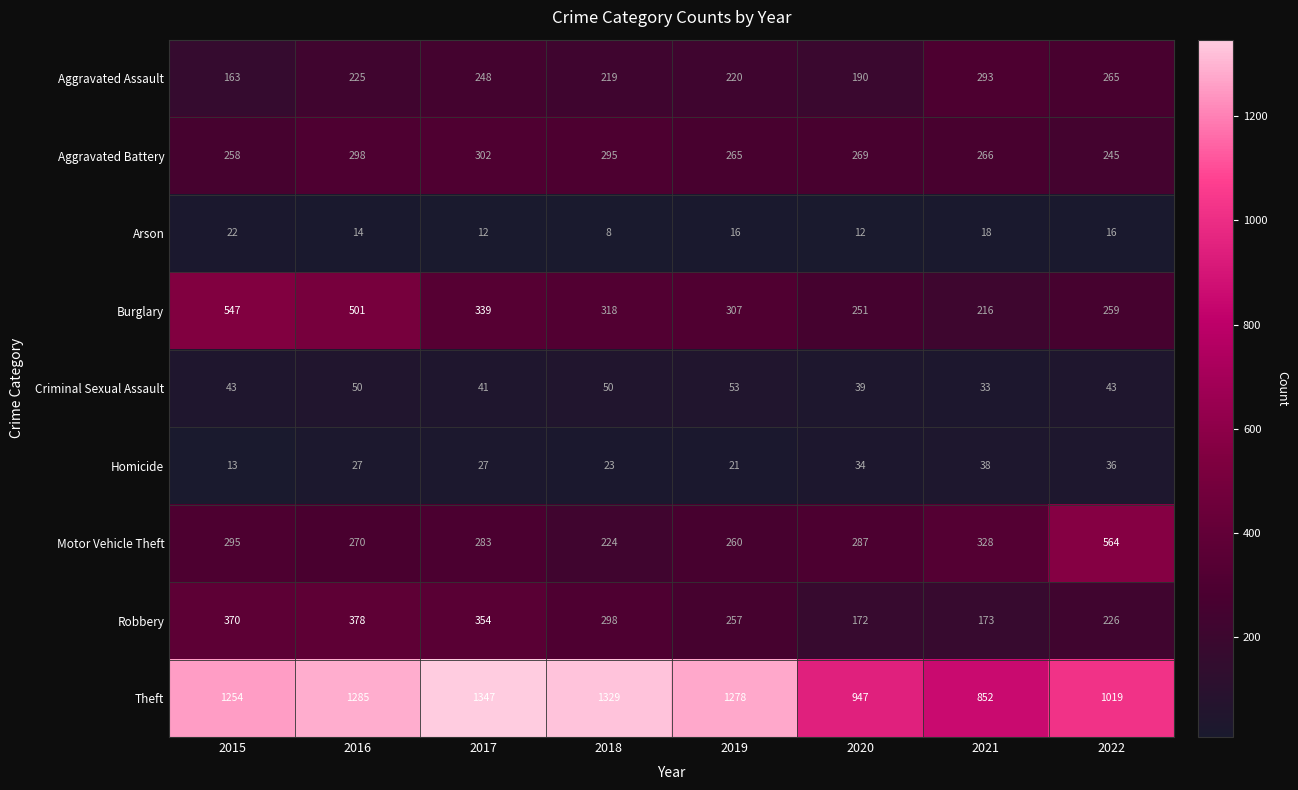

What is the total value across all series at 2015?

2965